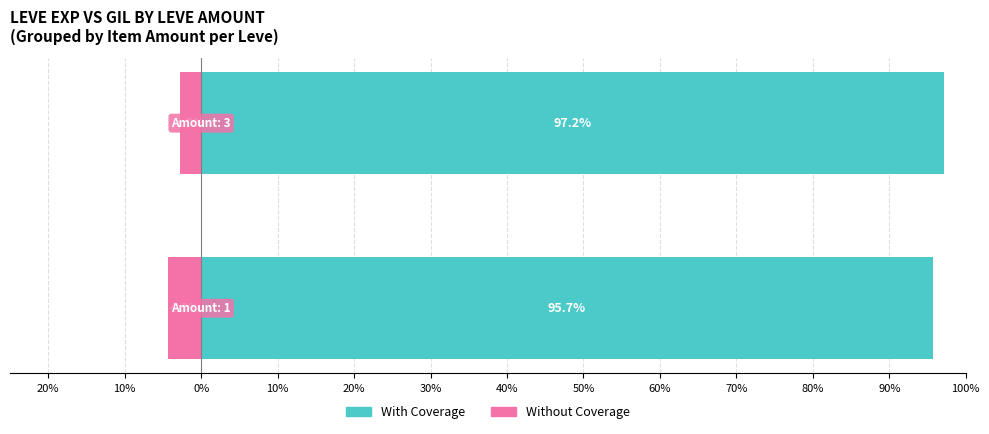

The Without Coverage series shows -1.3 at 20%. True or false?

False